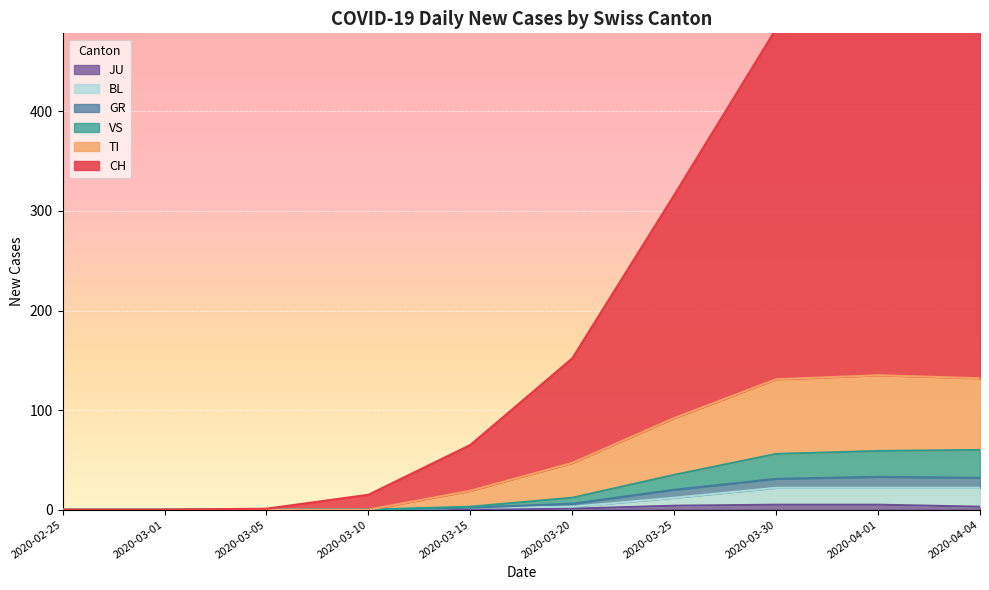

Which has a higher value, 2020-03-05 or 2020-03-25?

2020-03-25